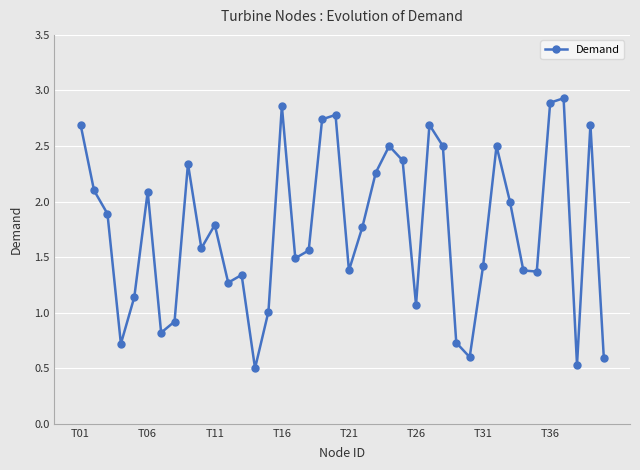

What is the value of the 28th point from the left?

2.5